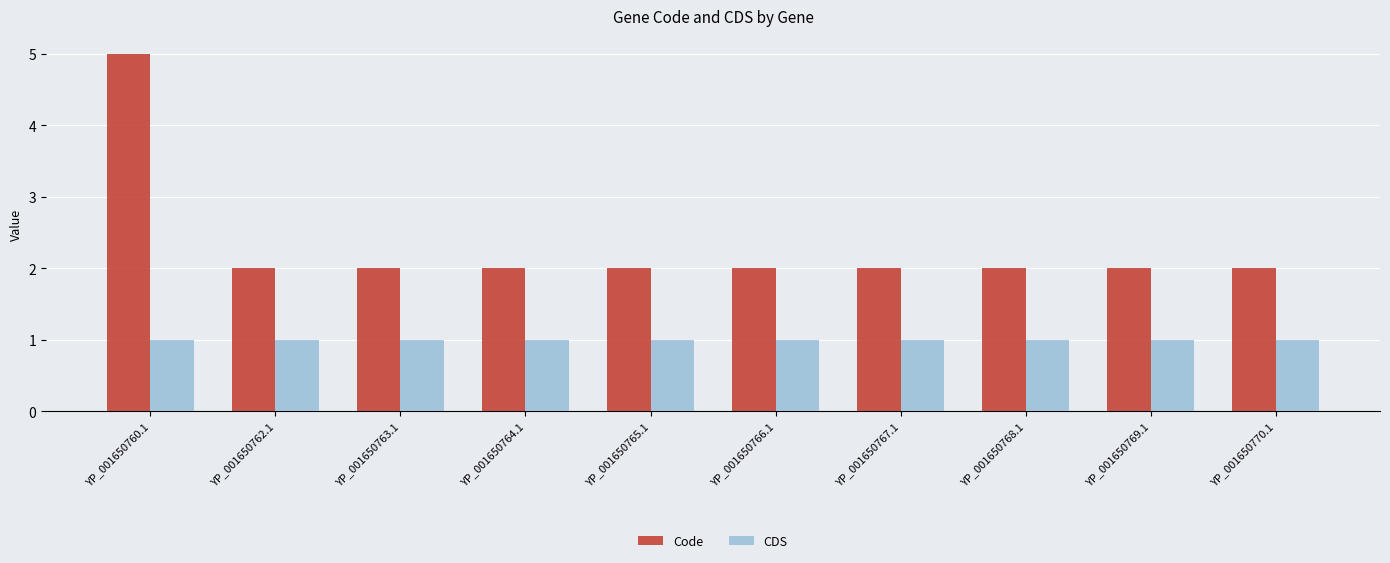

Count the number of categories in the chart.

10